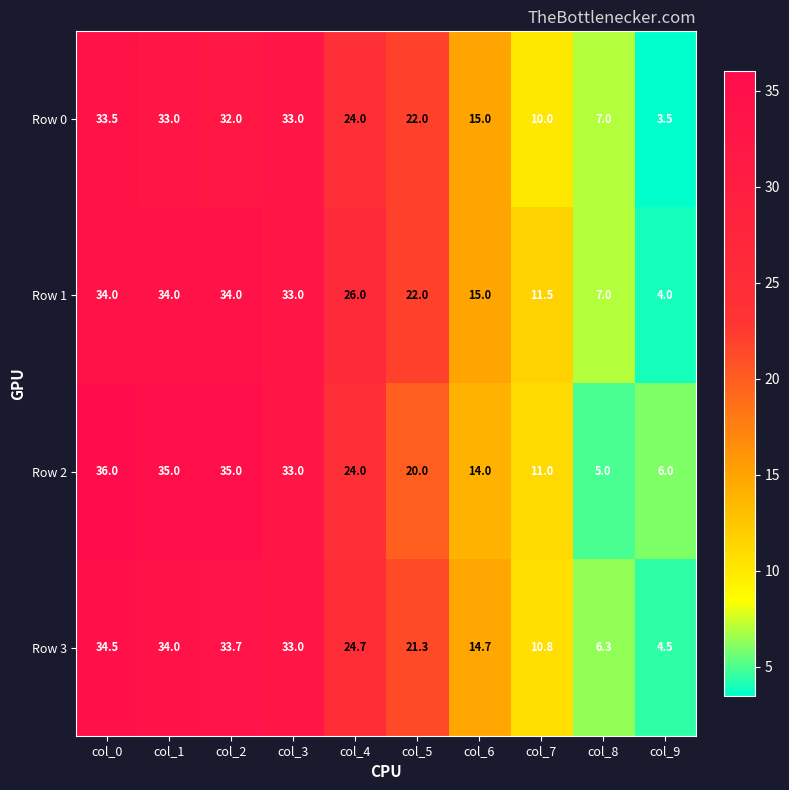

What is the total value across all series at col_6?

58.7